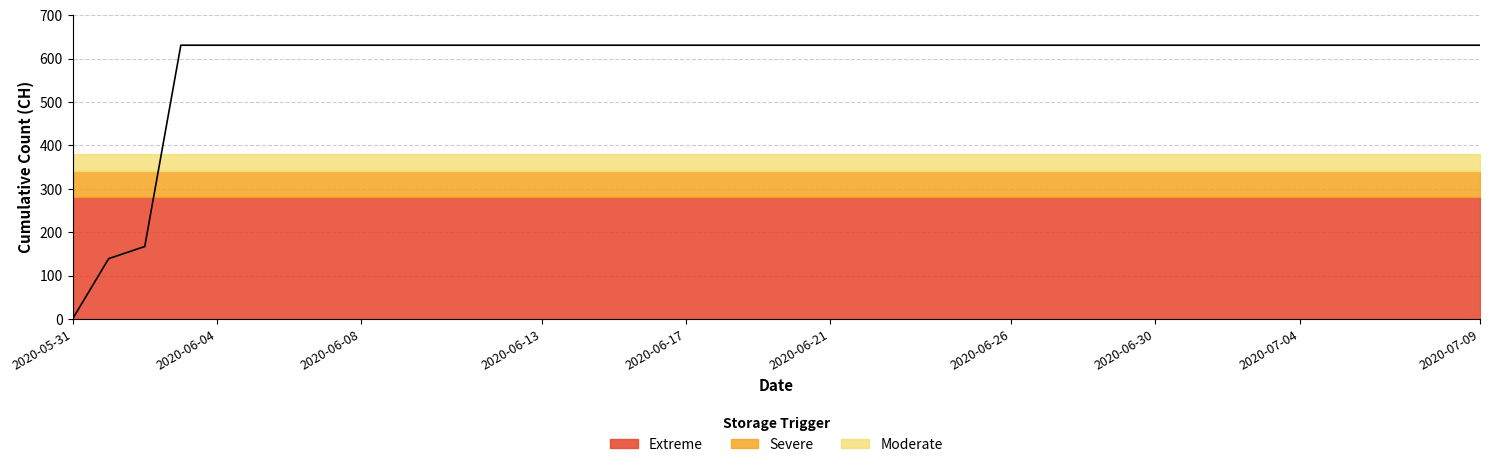

At which category does the chart reach its minimum across all series?

2020-05-31